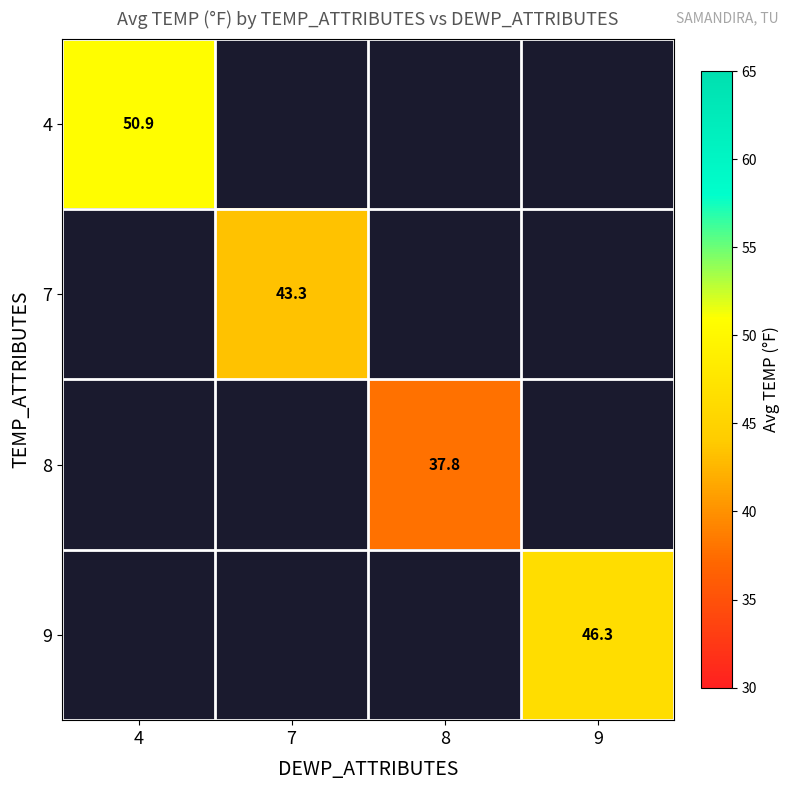

Rank the categories by 4 value from highest to lowest.

4, 7, 8, 9